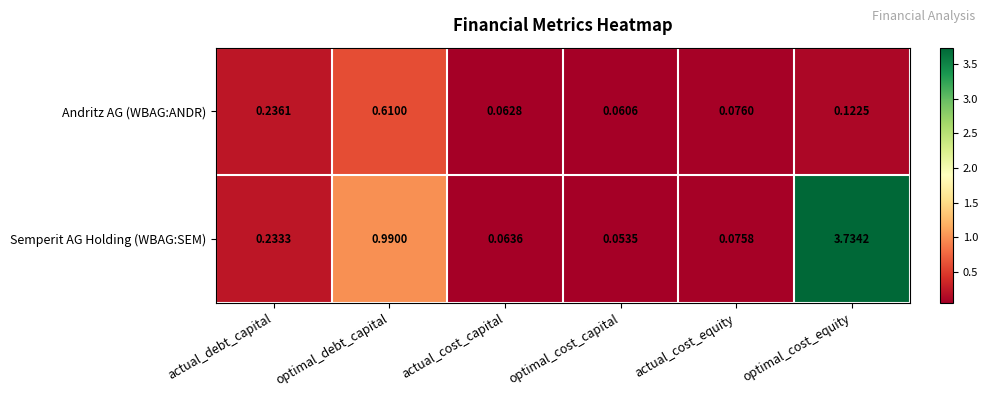

At how many categories does at least one series exceed 0?

6